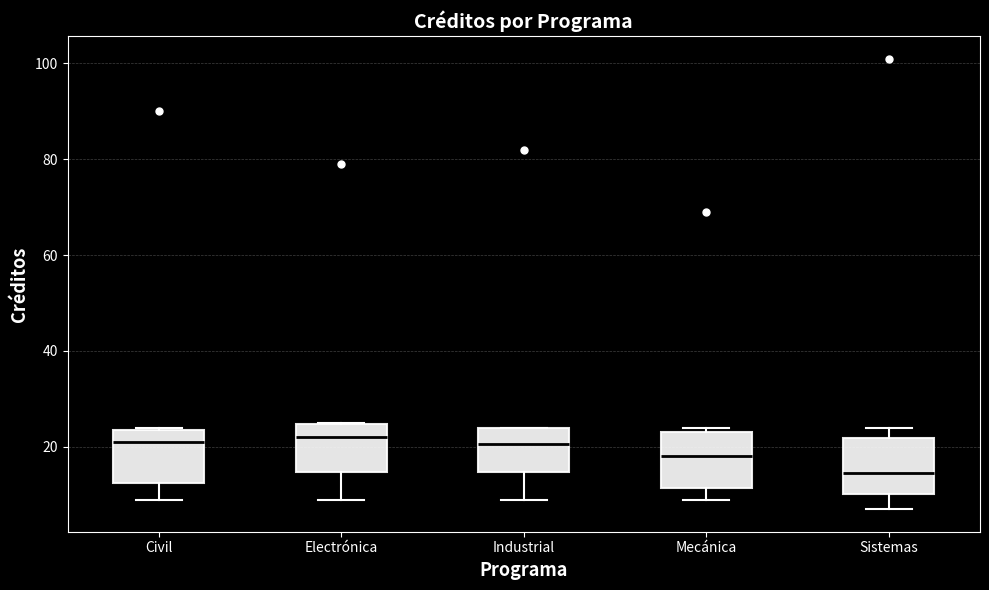

Where does the upper whisker of the box for Sistemas end on the y-axis? The values are not printed on the chart, so give them approximately, as read against the axis.

24